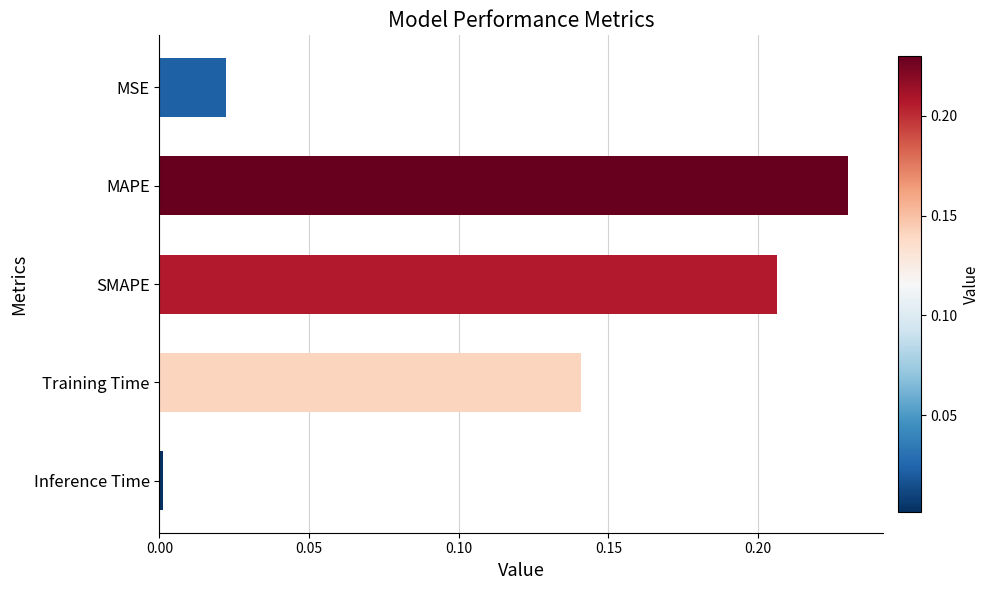

True or false: the data shows 0.4 at SMAPE.

False